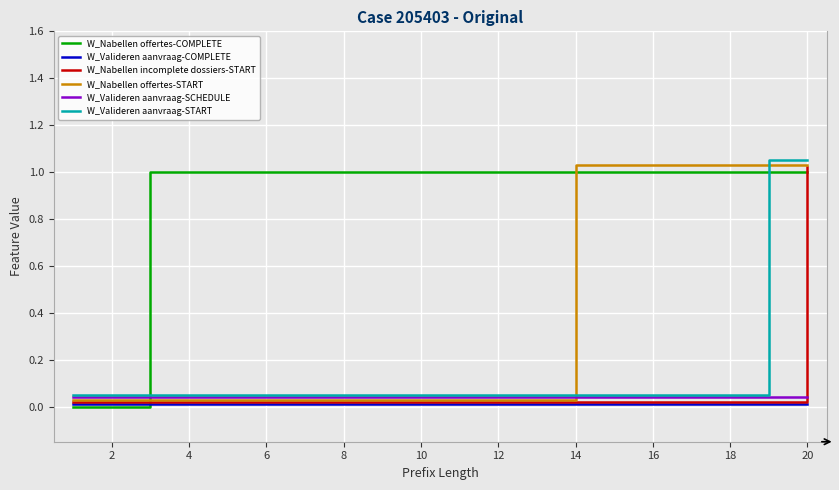

True or false: W_Valideren aanvraag-COMPLETE and W_Valideren aanvraag-SCHEDULE intersect in this chart.

False